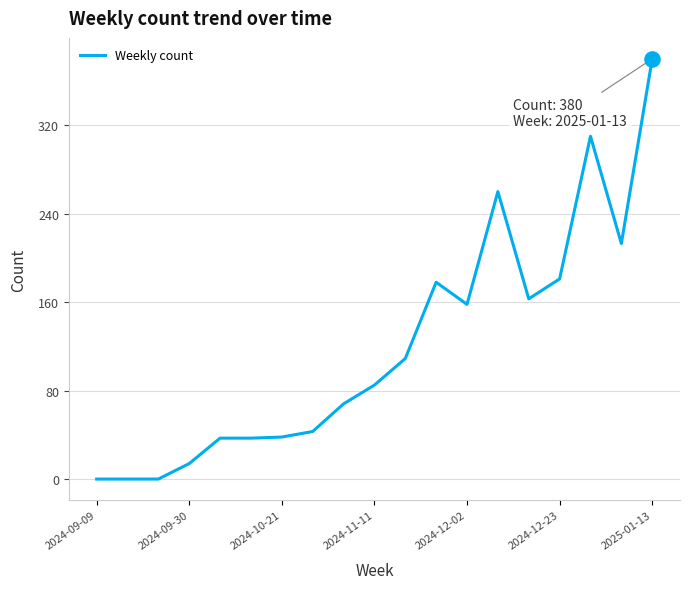

What is the greatest value displayed?

380